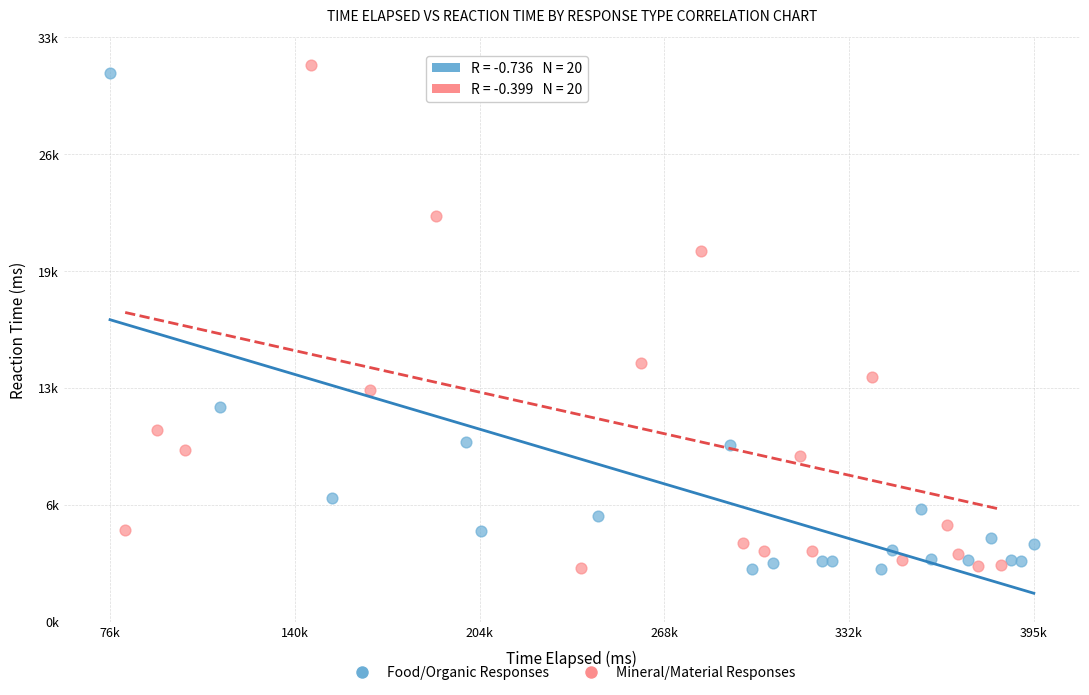

What are all the series names shown in the legend?

Food/Organic Responses, Mineral/Material Responses